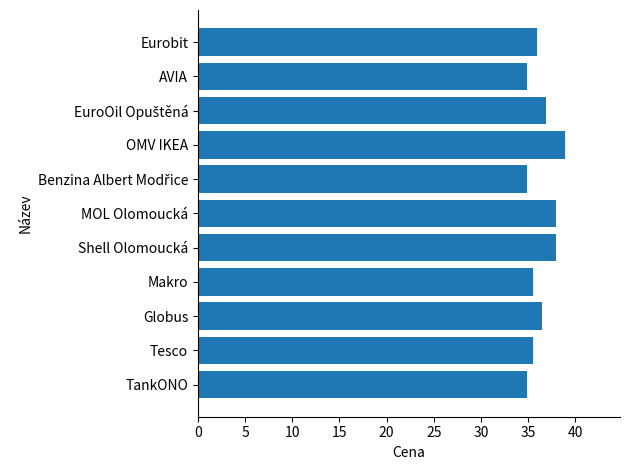

Which label corresponds to the largest value in the chart?

OMV IKEA